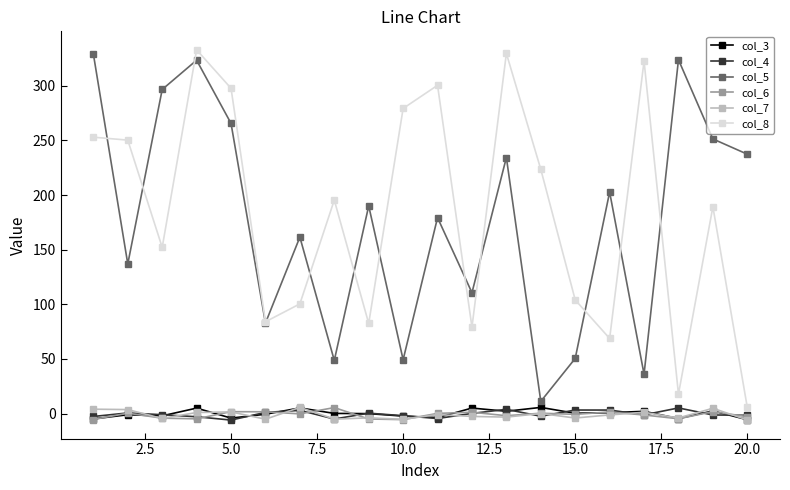

True or false: col_5 has more than 1 points higher than both neighbors.

True